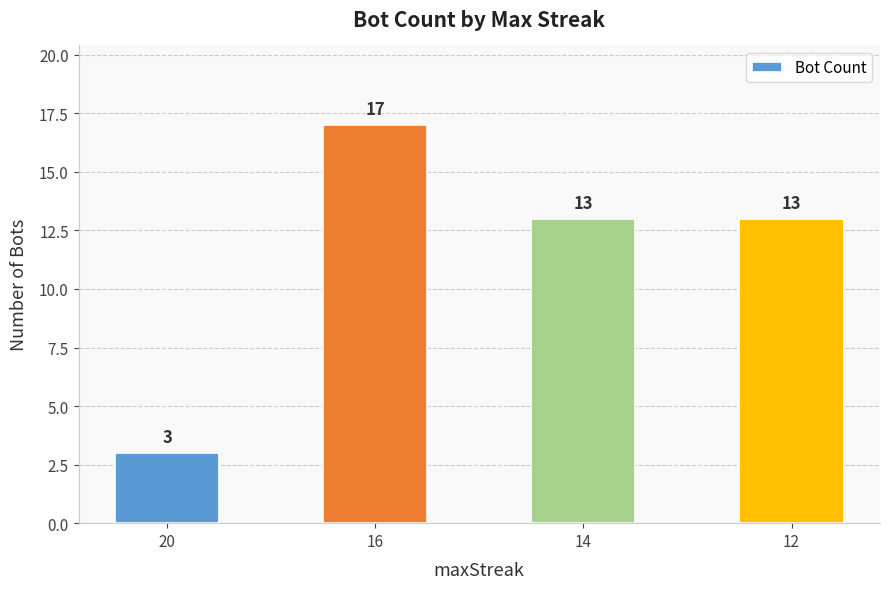

Approximately how many times larger is the value at 16 compared to 14?

1.3